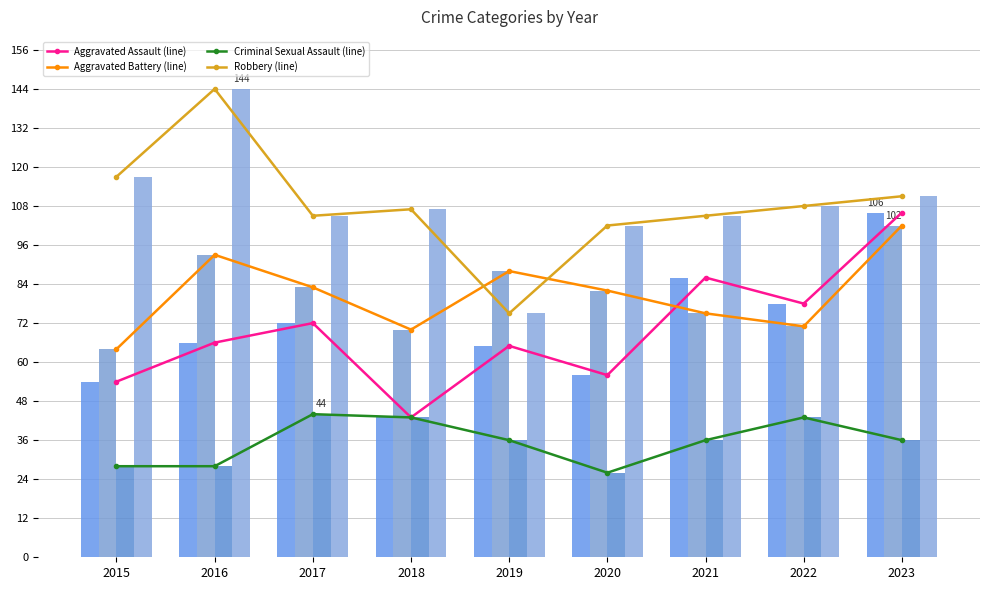

At which label does Criminal Sexual Assault first exceed 36?

2017